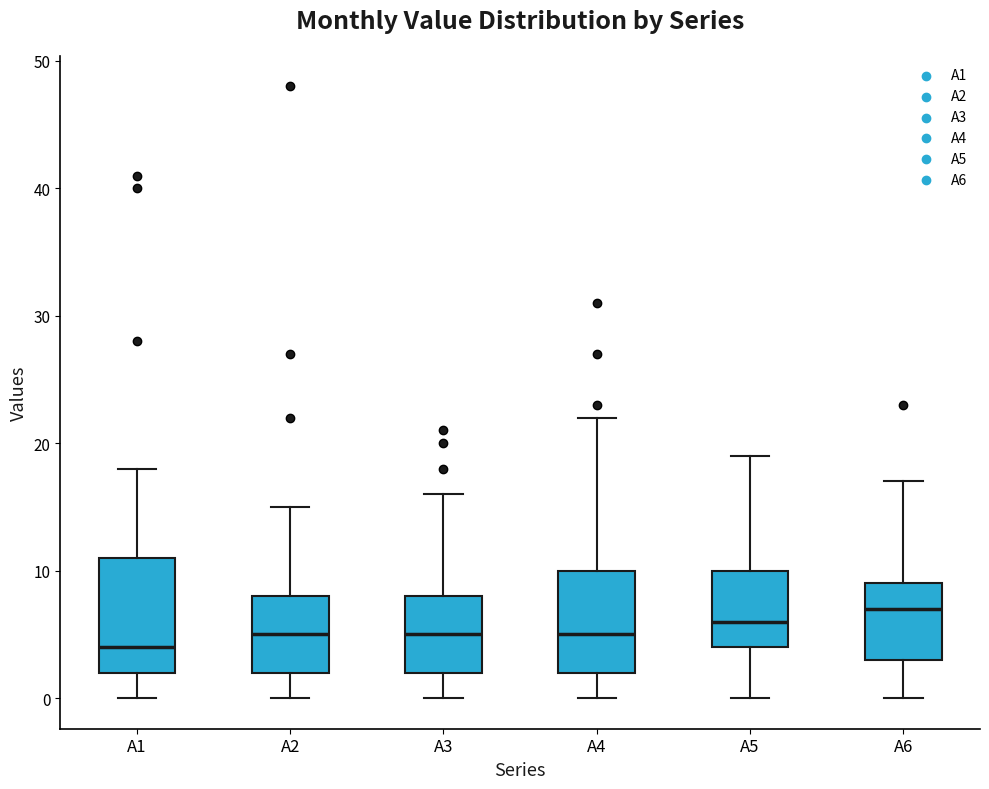

Where does the upper whisker of the box for A6 end on the y-axis? The values are not printed on the chart, so give them approximately, as read against the axis.

17